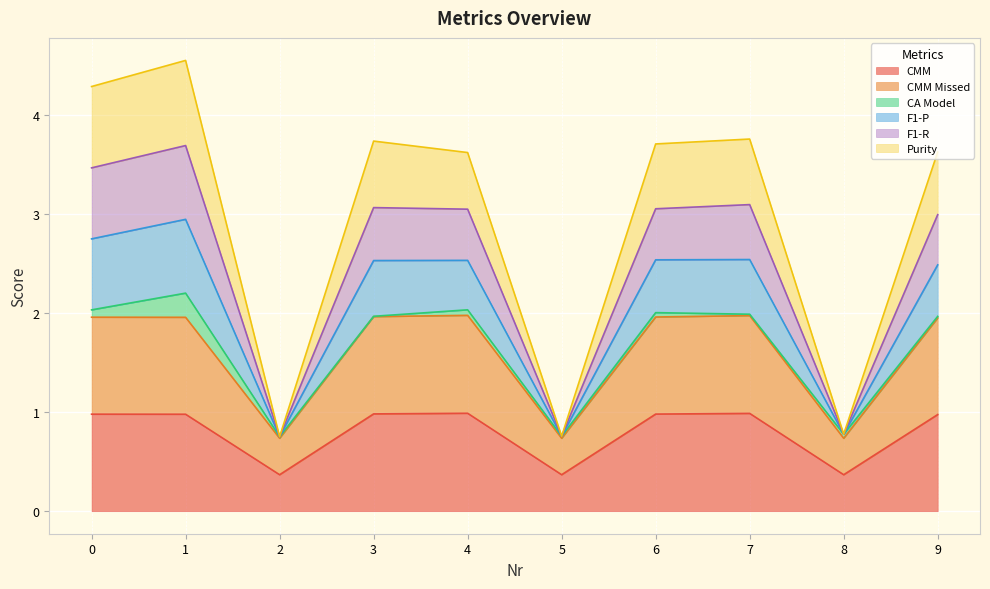

What is the total value across all series at 3?

3.7